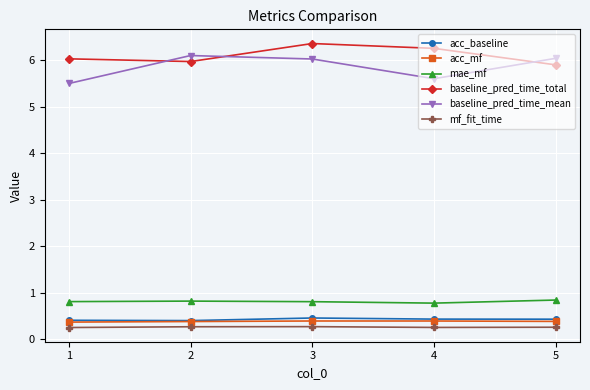

Is the value of baseline_pred_time_total at 2 greater than the value of acc_mf at 5?

Yes